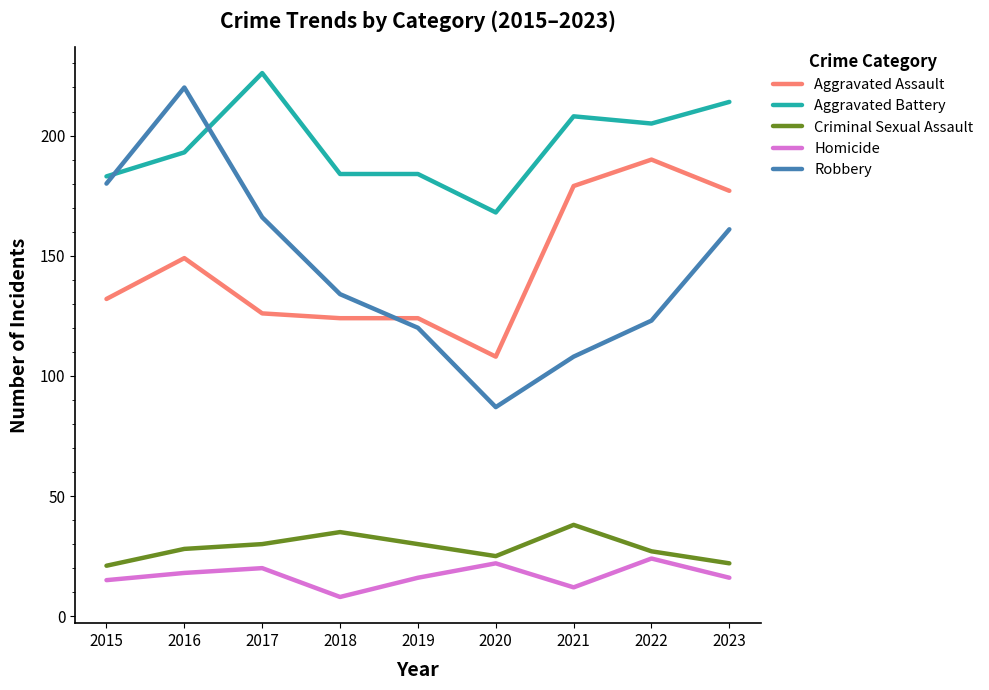

How many values in the Aggravated Battery series are below 193?

4